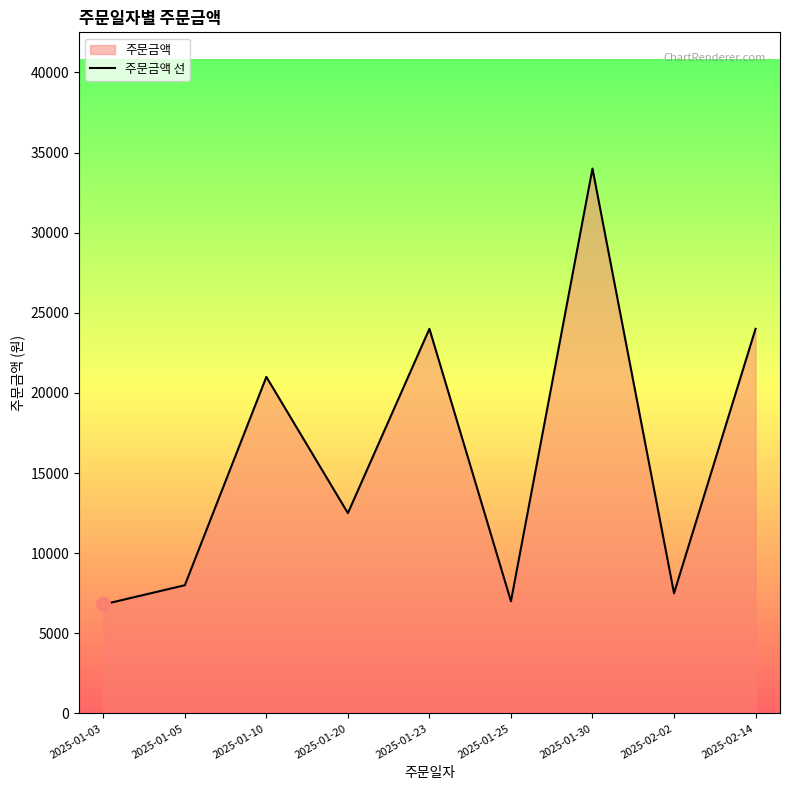

Reading left to right, extract all data points from this chart.

2025-01-03=6800	2025-01-05=8000	2025-01-10=21000	2025-01-20=12500	2025-01-23=24000	2025-01-25=7000	2025-01-30=34000	2025-02-02=7500	2025-02-14=24000